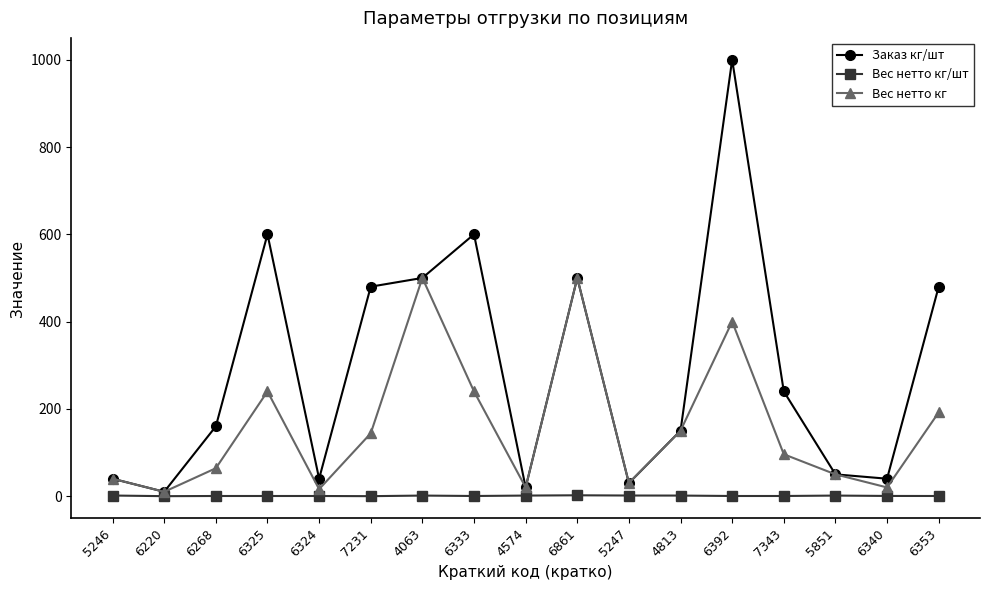

What is the sum of all Заказ кг/шт values?

4940.0